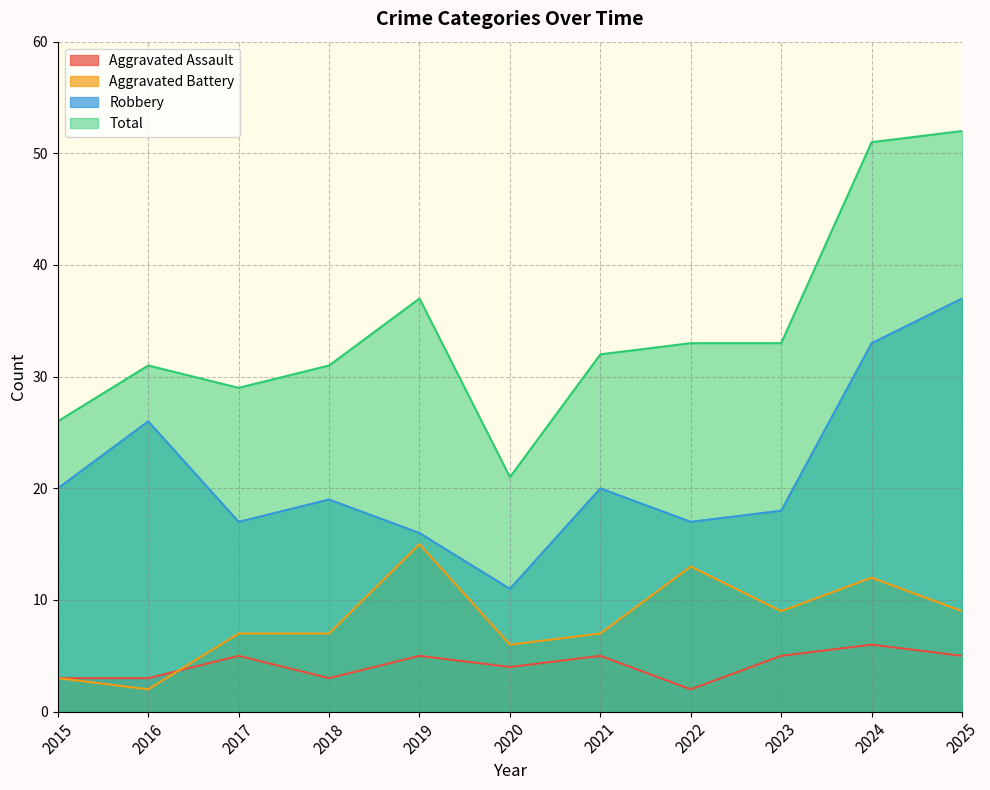

Which has a higher value, 2024 or 2020?

2024